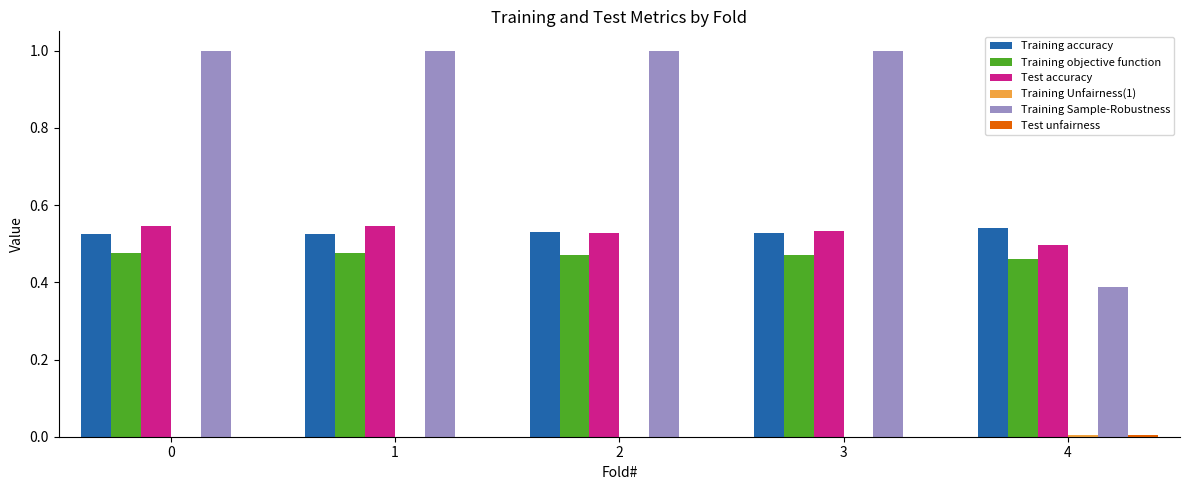

The Training Sample-Robustness series shows 1.0 at 1. True or false?

True